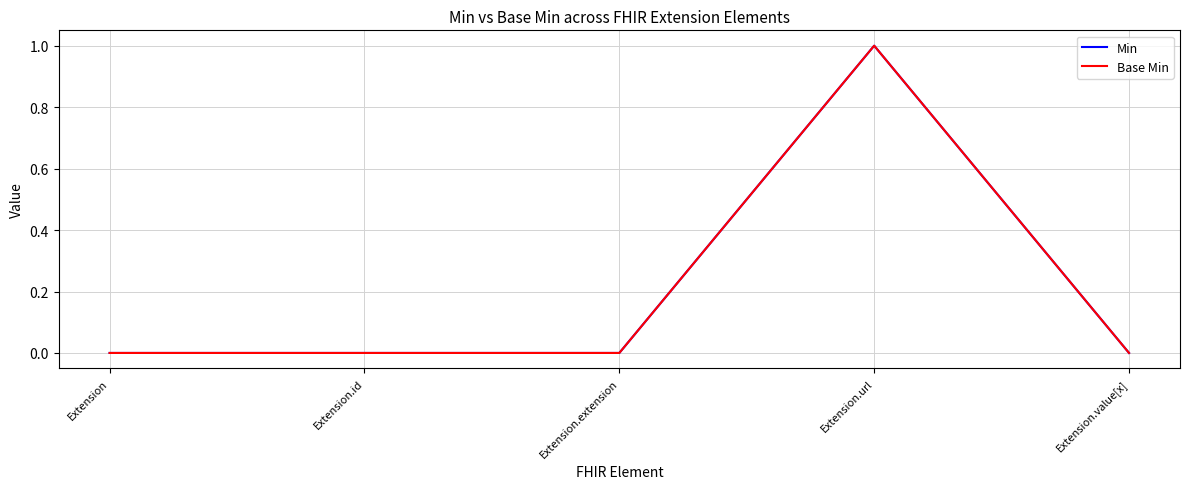

What is the label of the 3rd point from the left?

Extension.extension